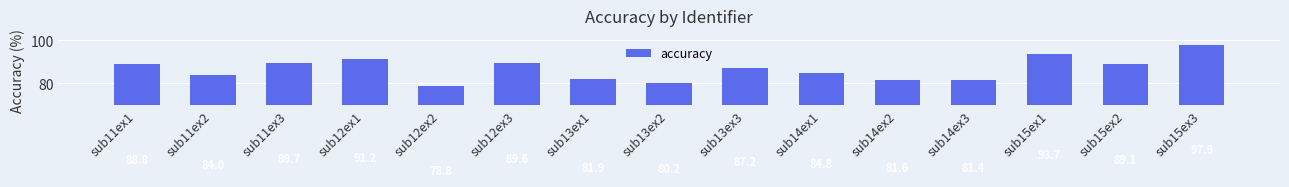

What is the value of the 6th bar from the left?

89.6